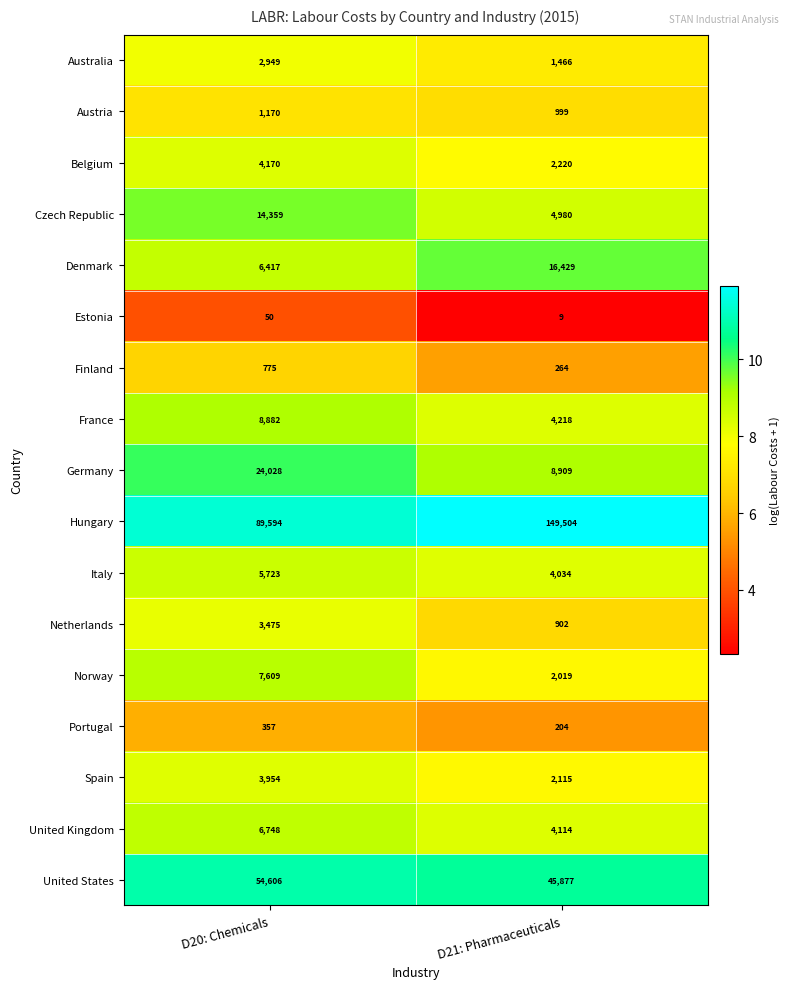

At which label does United States reach its peak?

D20: Chemicals